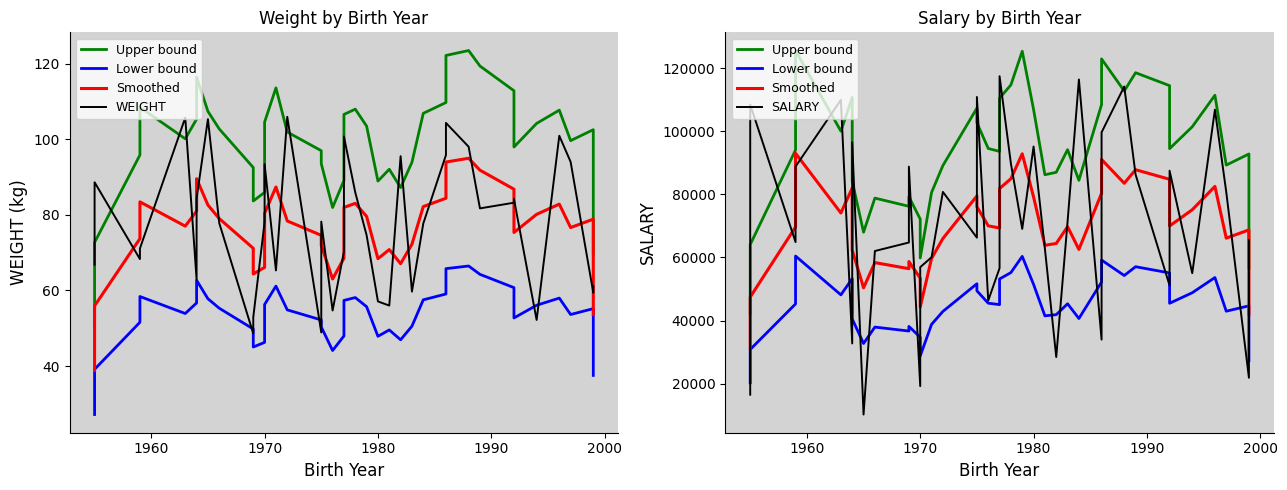

At how many categories does at least one series exceed 59799?

39